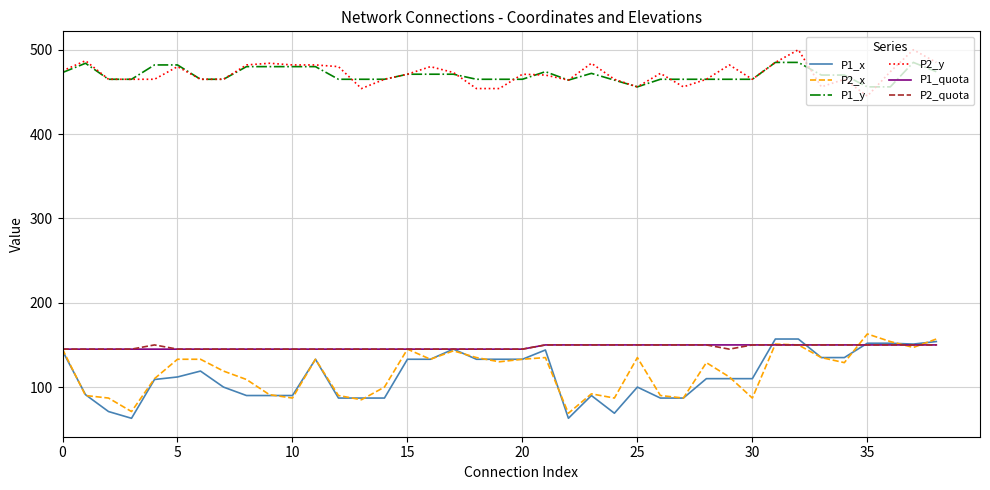

True or false: P1_x and P1_y cross at least once.

False